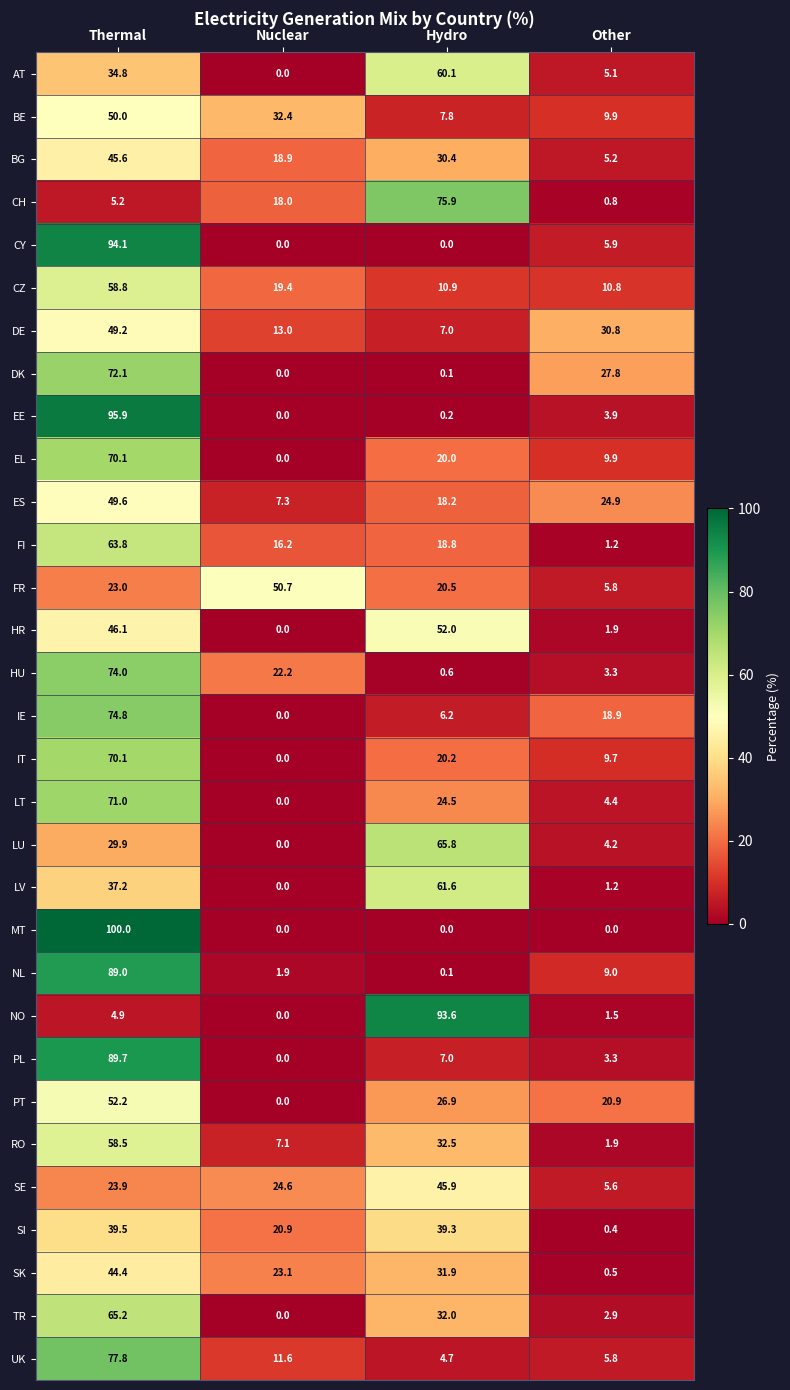

Read the BG value at Other.

5.2